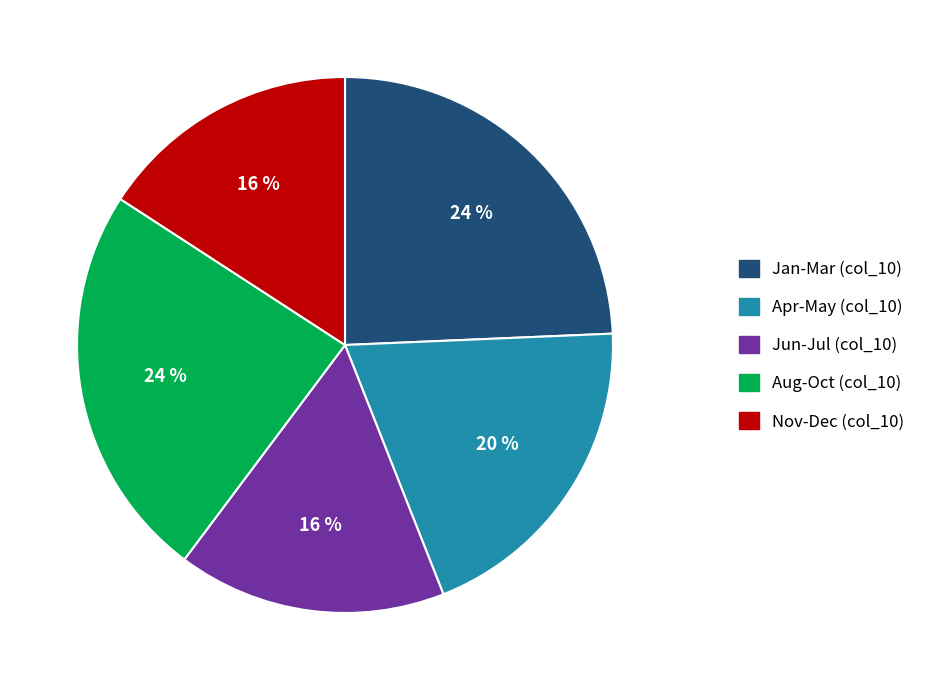

To the nearest percent, what is the difference between the largest and smallest slice percentages?

8%